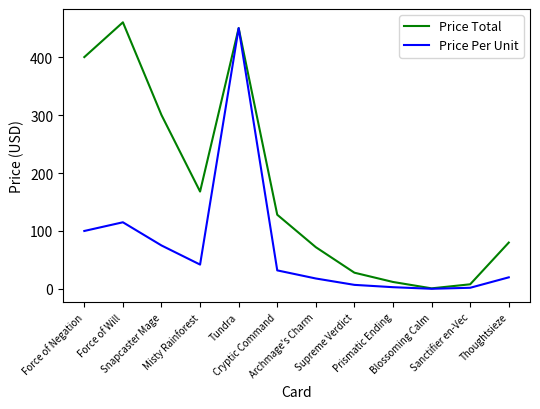

What is the difference between the maximum and minimum values in the Price Total series?

459.0